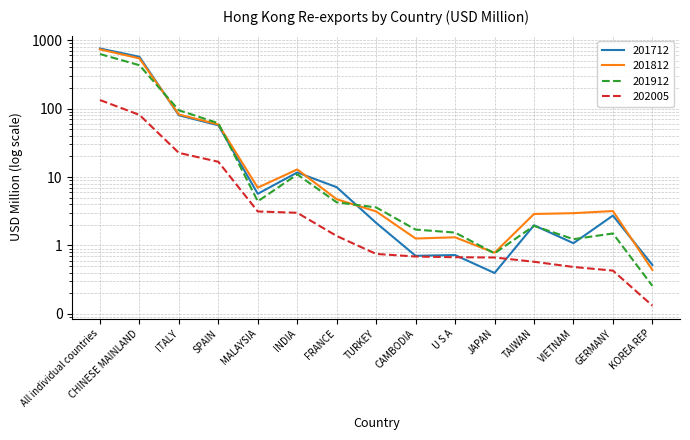

What is the total value across all series at FRANCE?

17.5